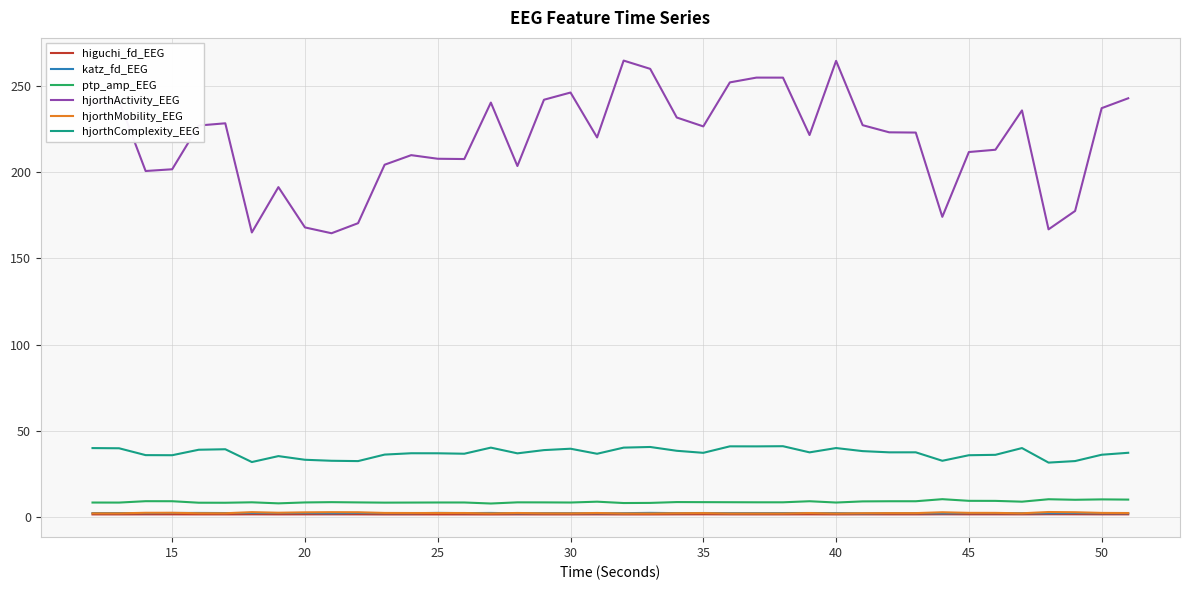

What is the greatest value displayed?

264.8